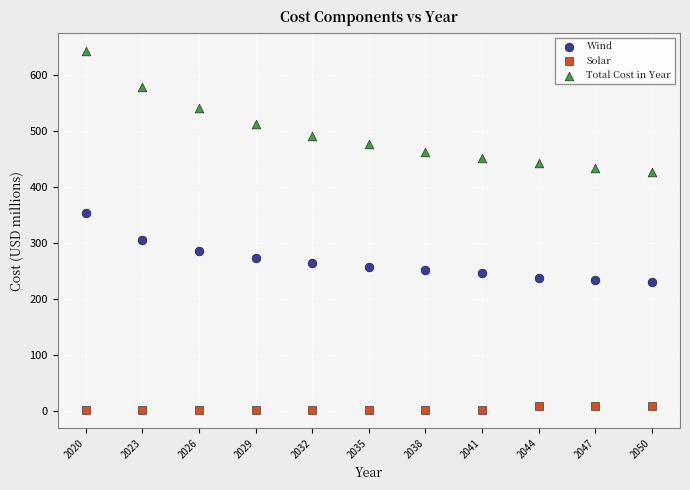

What are all the series names shown in the legend?

Wind, Solar, Total Cost in Year